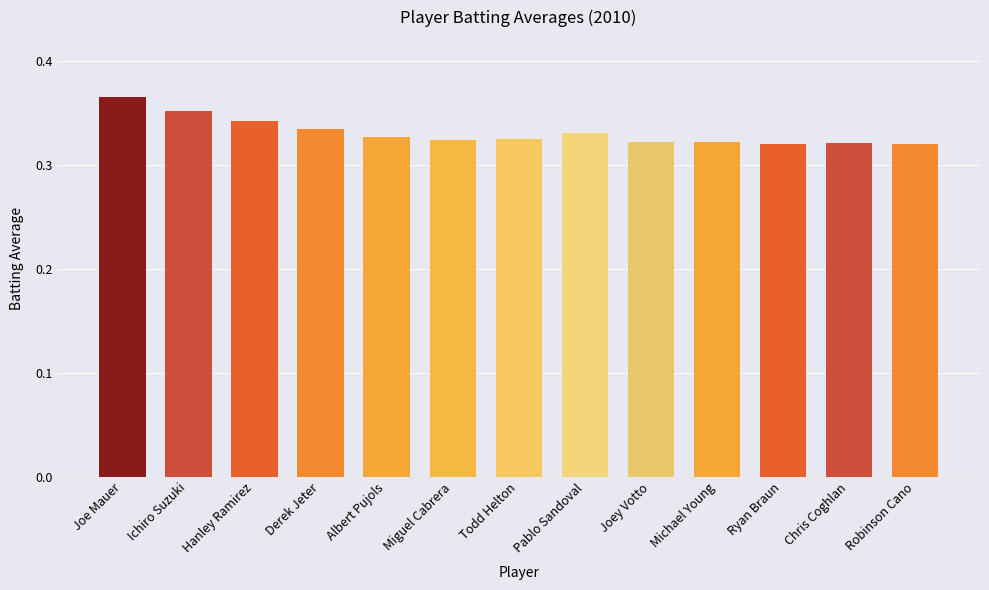

What is the sum of all values?

4.3